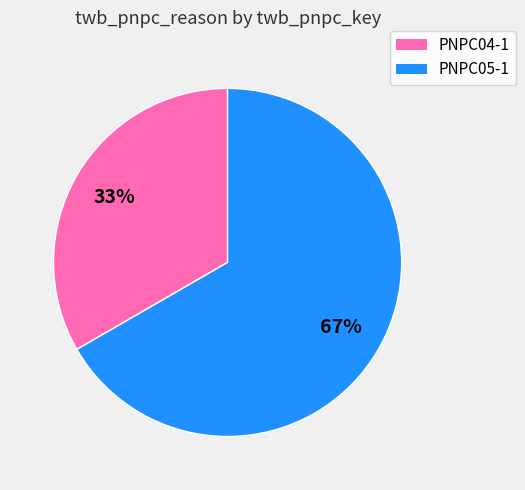

What is the largest slice in the pie chart?

PNPC05-1